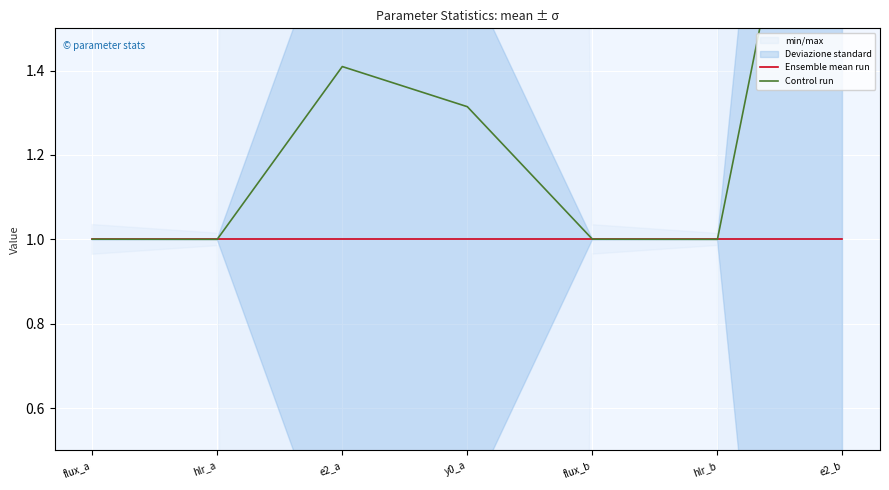

What is the maximum value for Ensemble mean run?

1.0